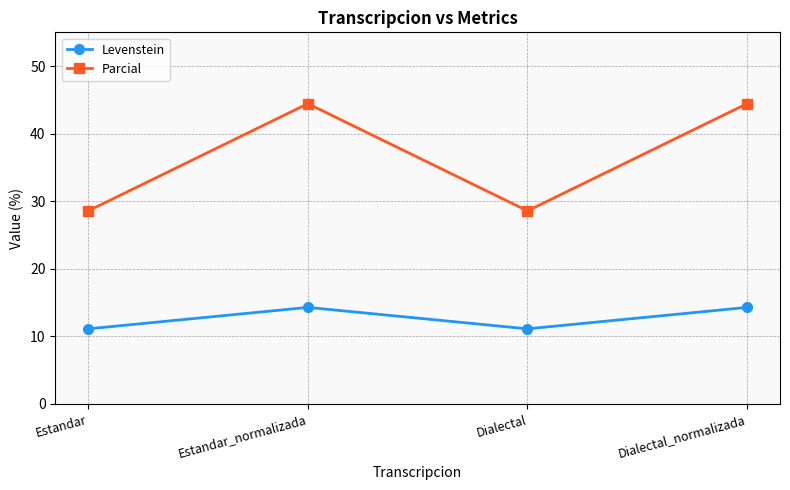

At Dialectal_normalizada, list the series in order from smallest to largest.

Levenstein, Parcial